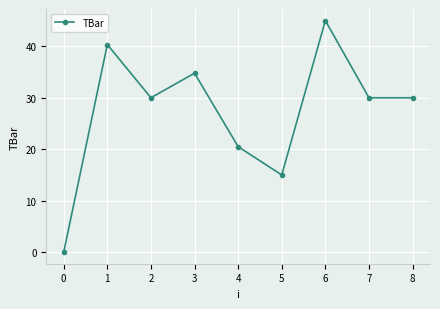

Does the chart have visible grid lines?

Yes